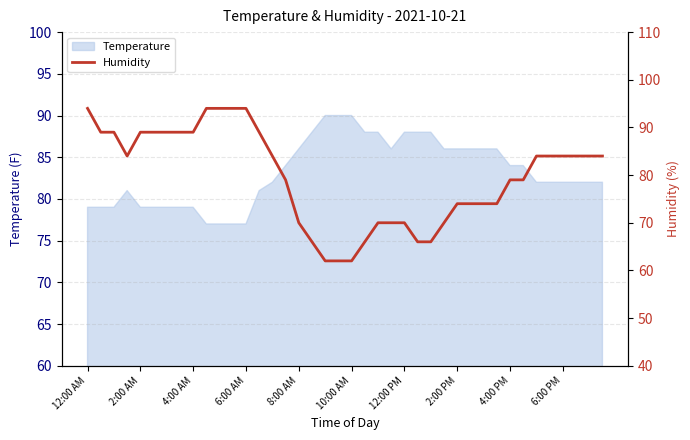

What is the minimum value for Temperature?

77